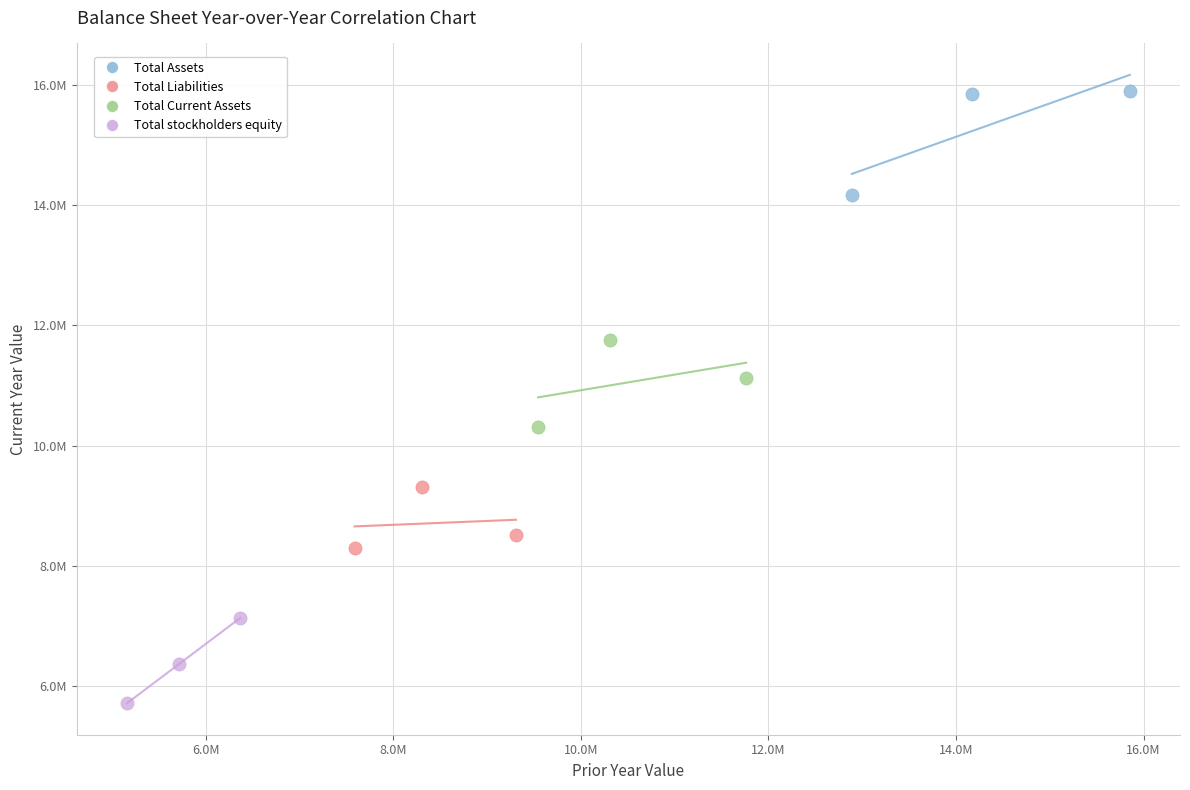

Which series contains the lowest Y value?

Total stockholders equity